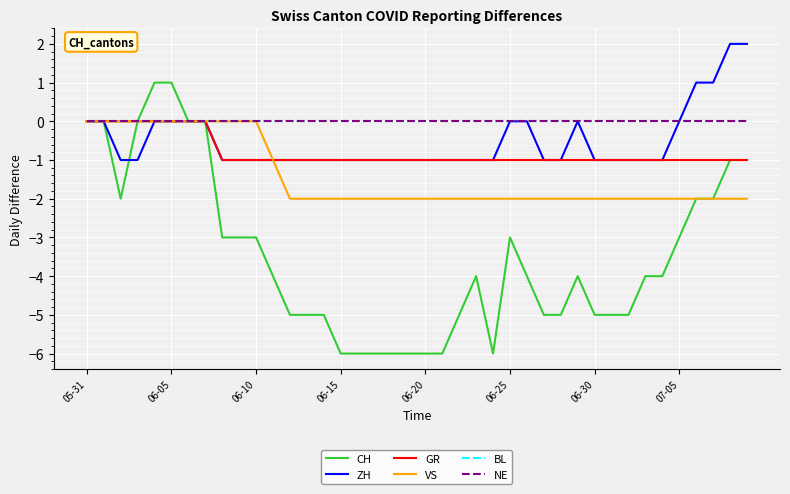

Does the chart have visible grid lines?

Yes